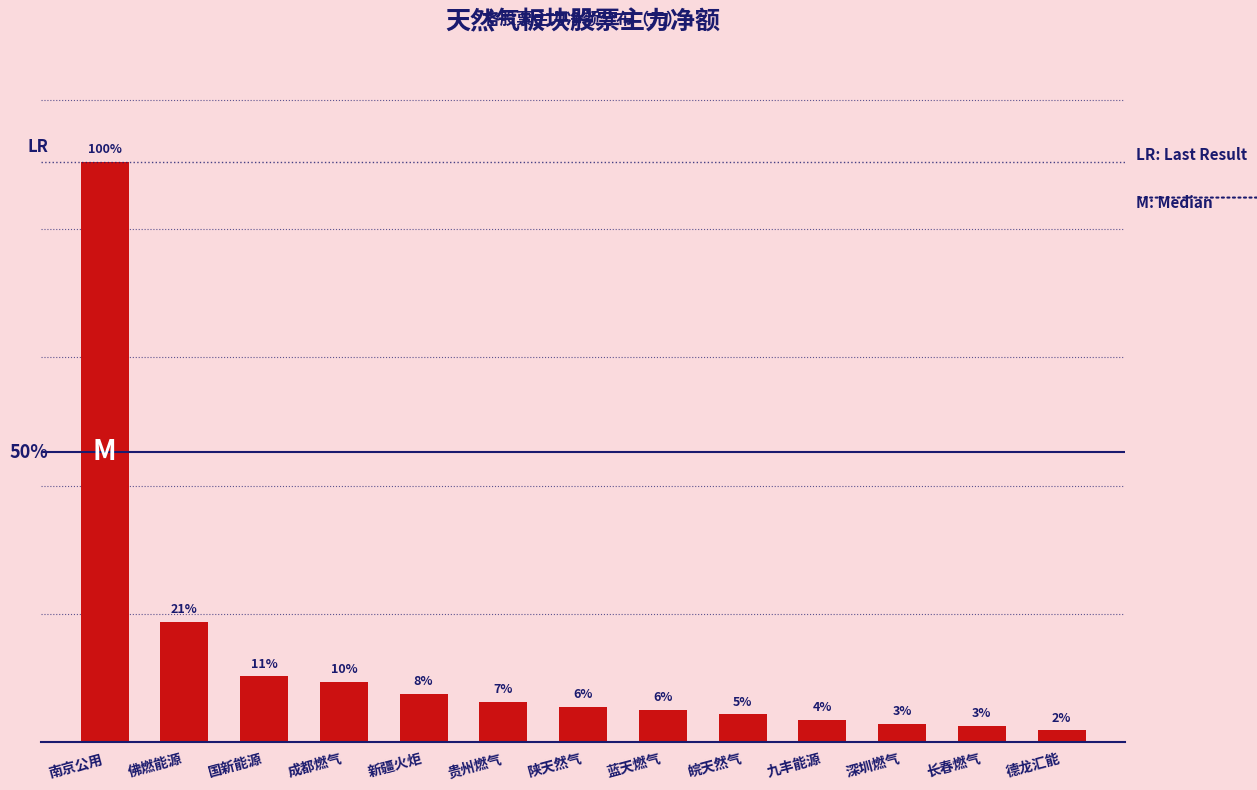

Does the chart contain any negative values?

No